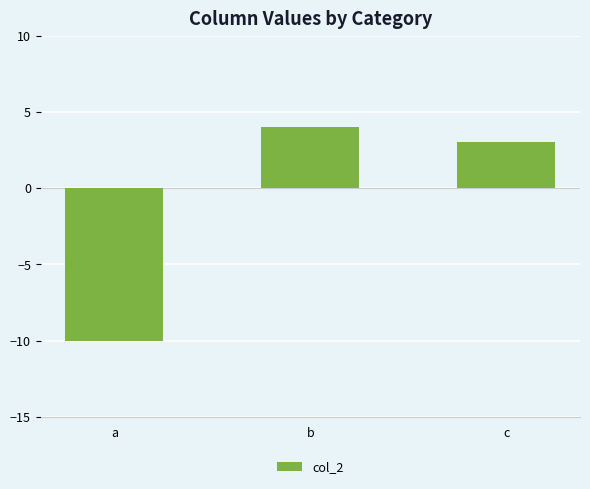

What is the difference between the maximum and minimum values?

14